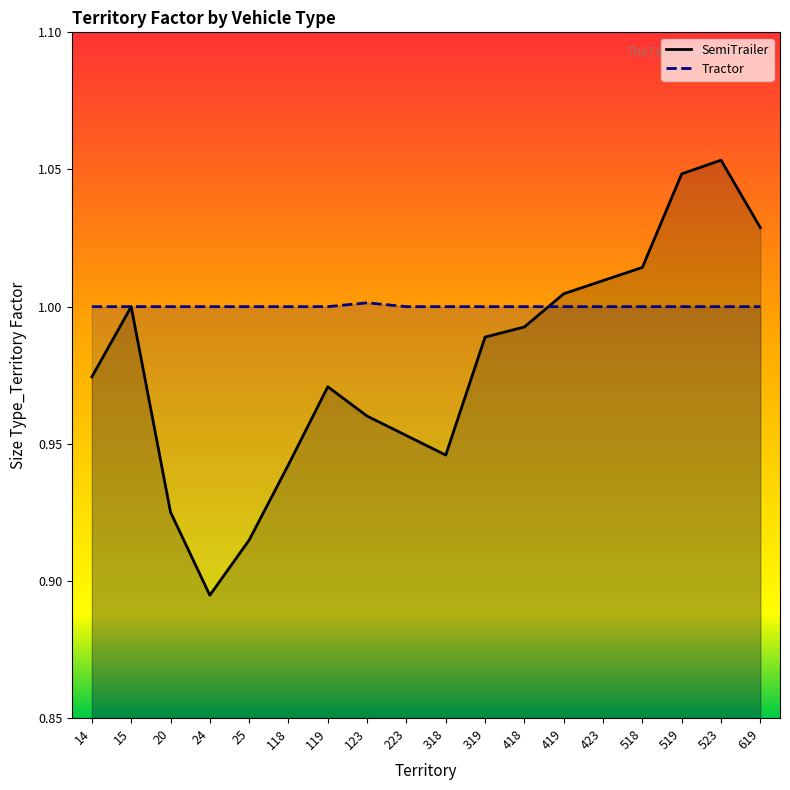

Is it true that SemiTrailer equals 0.3 at 423?

False